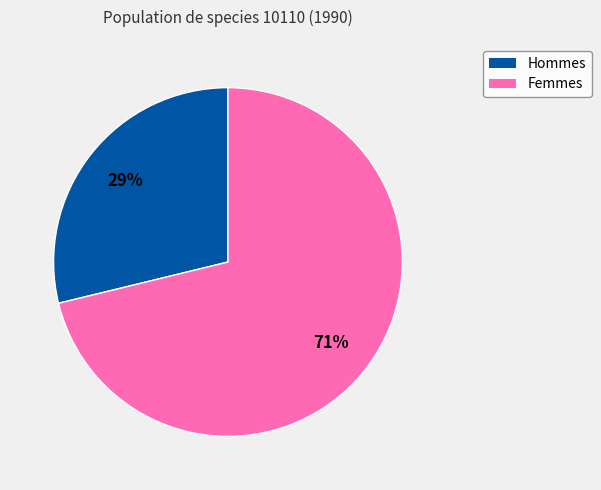

To the nearest percent, what is the difference between the largest and smallest slice percentages?

42%